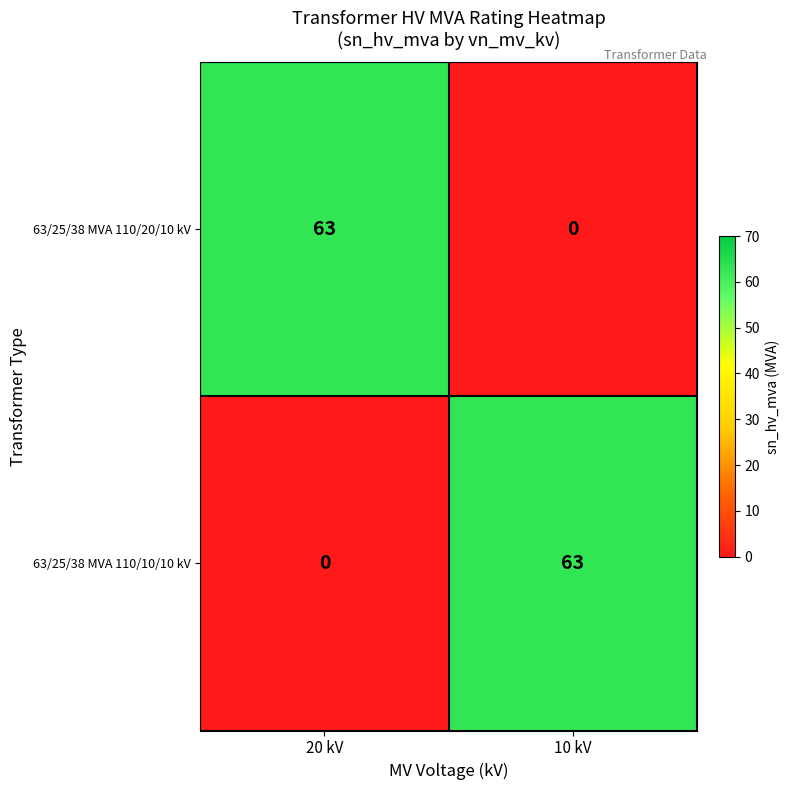

How many data points does each series have?

2